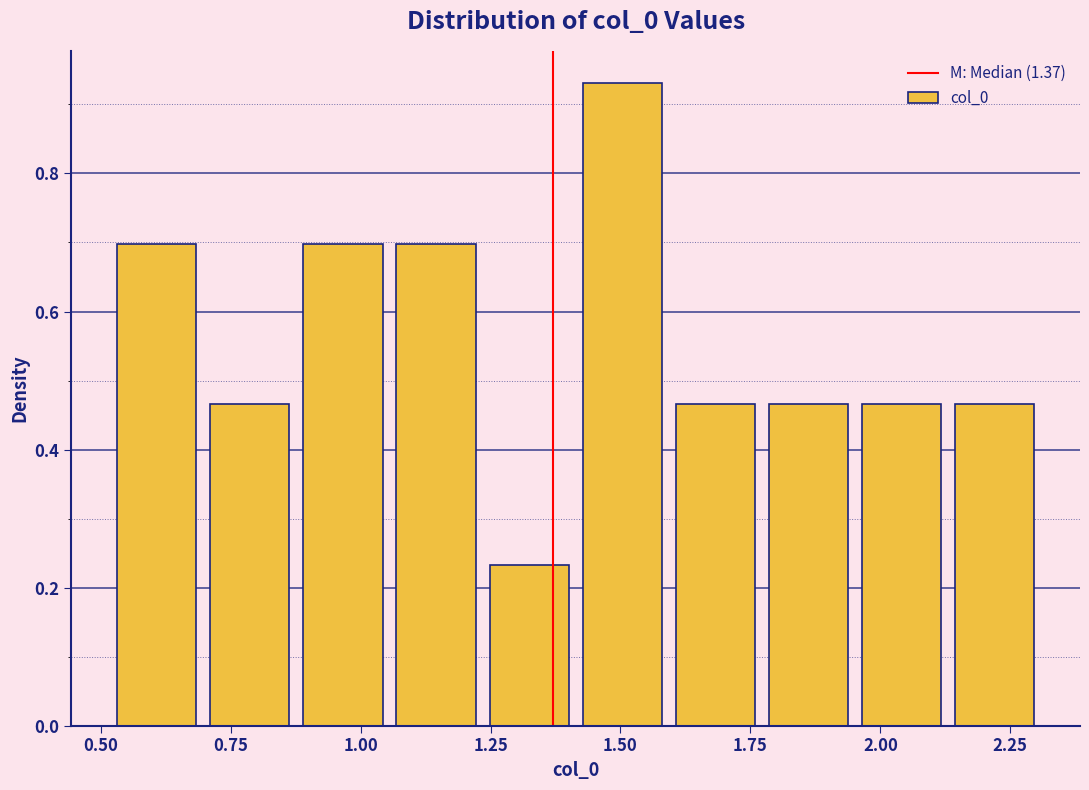

Around what value on the x-axis is the tallest bar? Give the approximate position of its centre, as read against the axis.

1.50